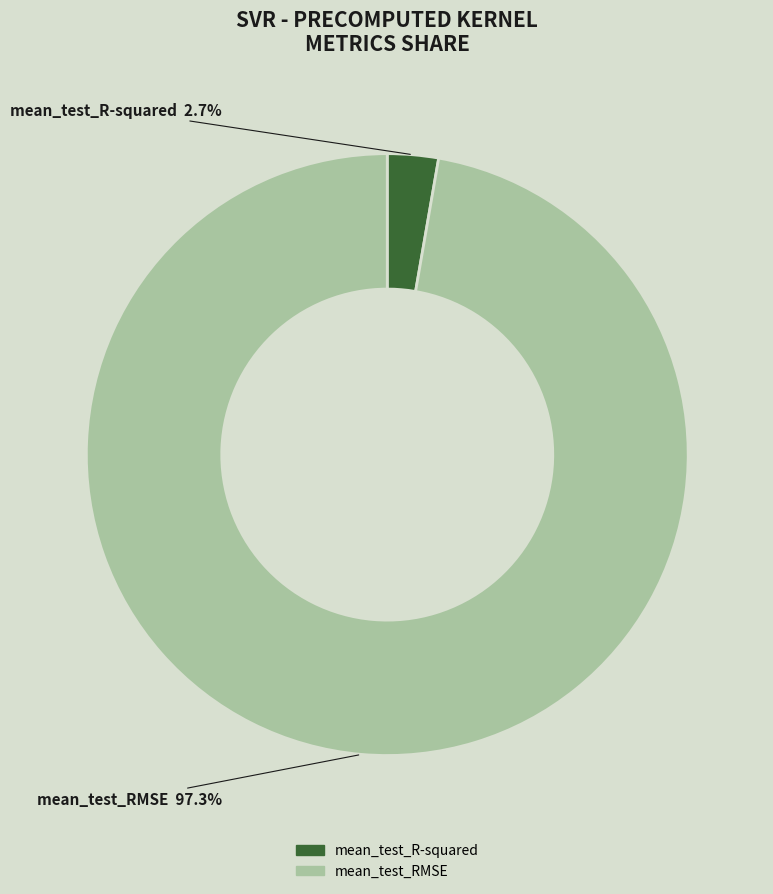

What is the smallest slice in the pie chart?

mean_test_R-squared